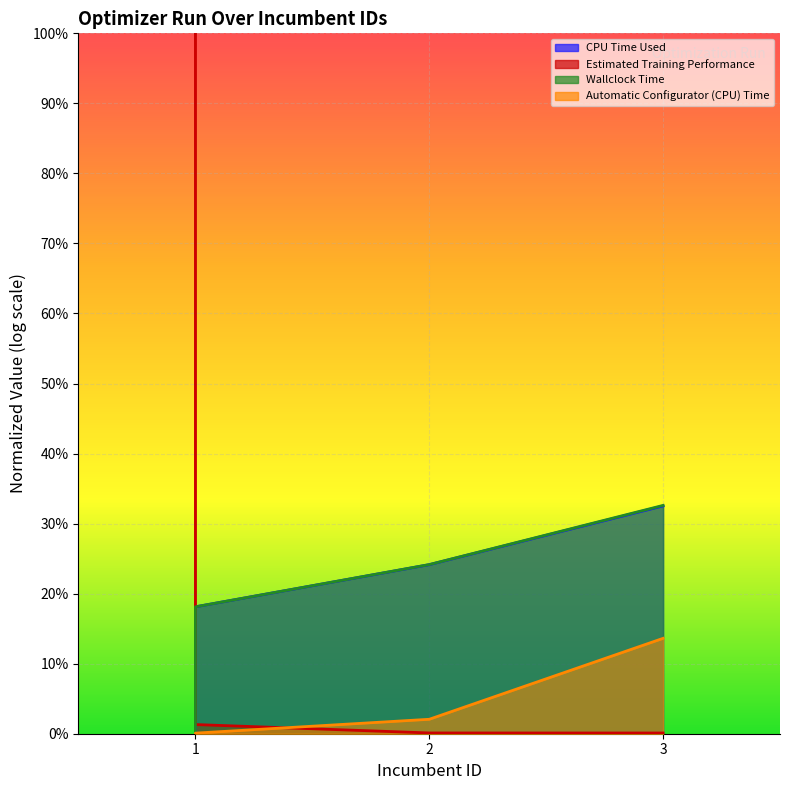

True or false: CPU Time Used has a value of 0.1 at 1.

False